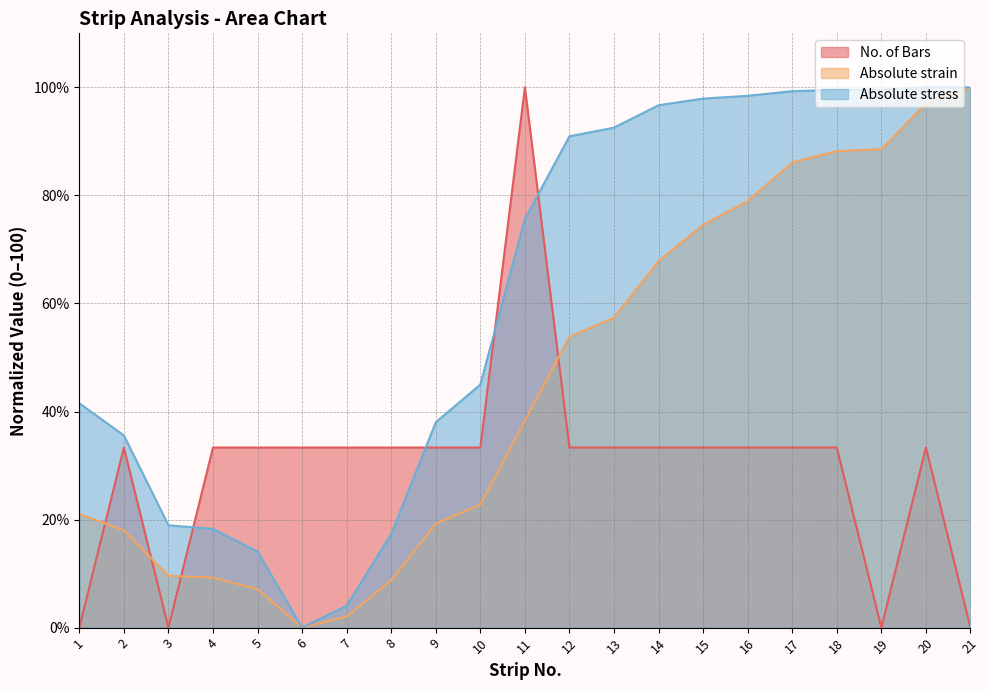

Which category has the highest value in the Absolute strain series?

21